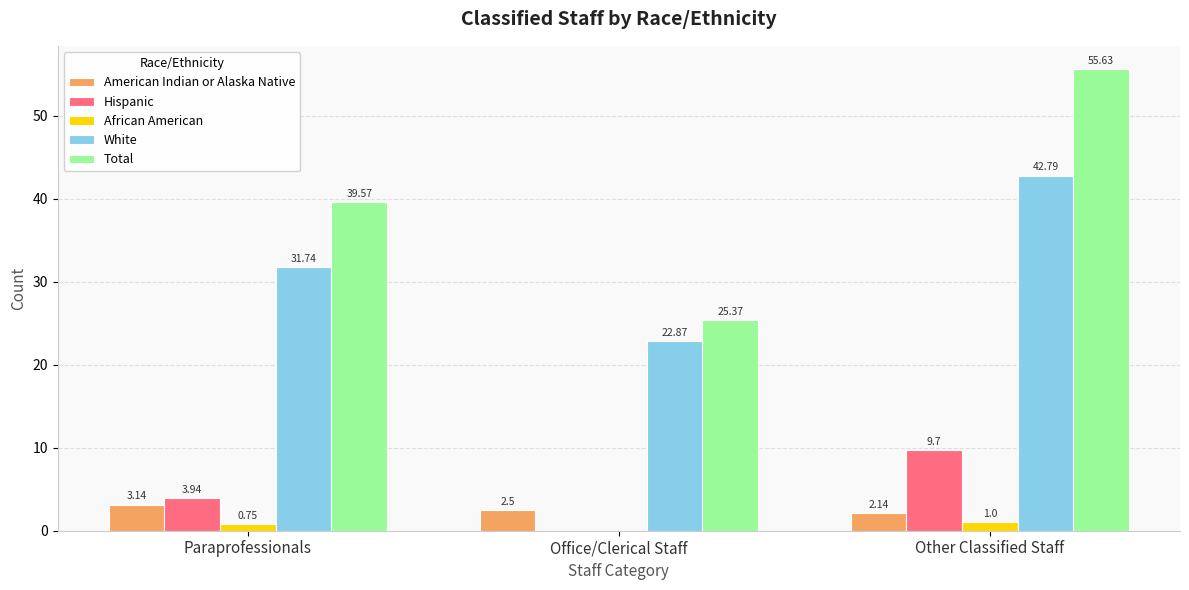

How many data points in White are above 31?

2